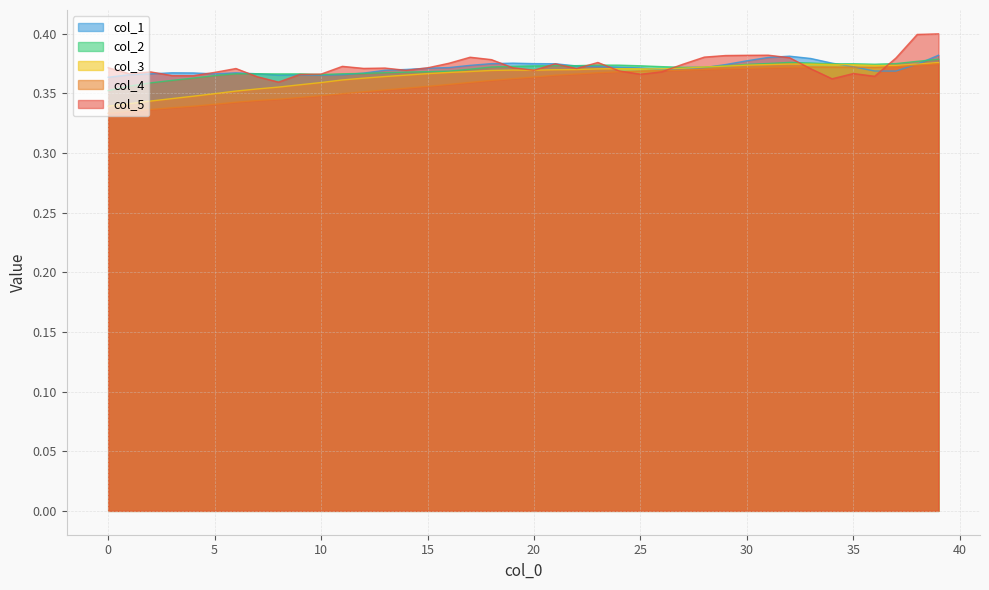

What is the maximum value for col_2?

0.4